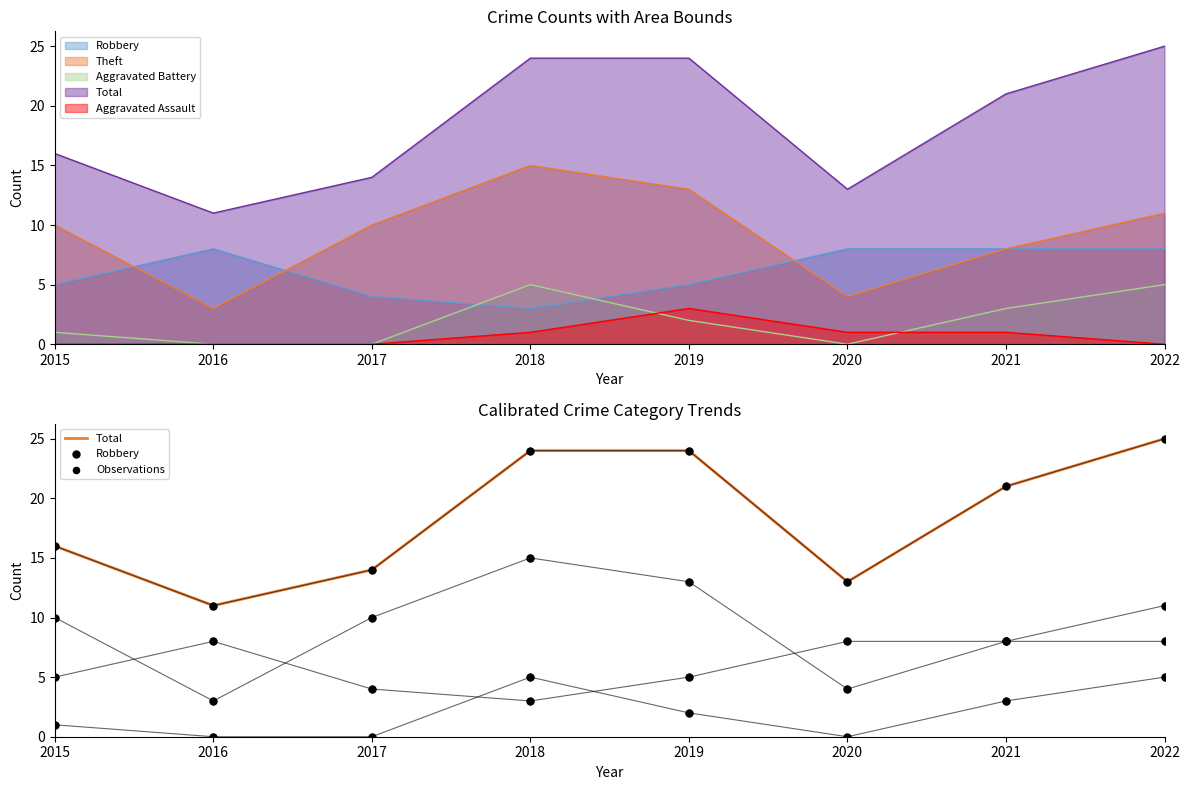

Is the value of Robbery at 2018 greater than the value of Aggravated Assault at 2015?

Yes